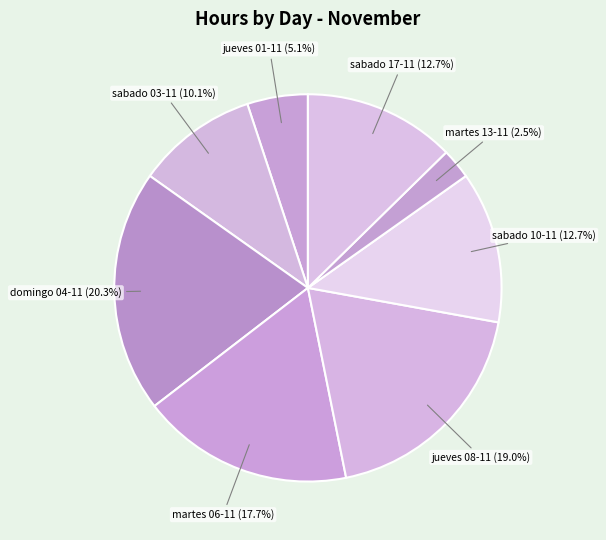

Is there a majority slice in this chart?

No